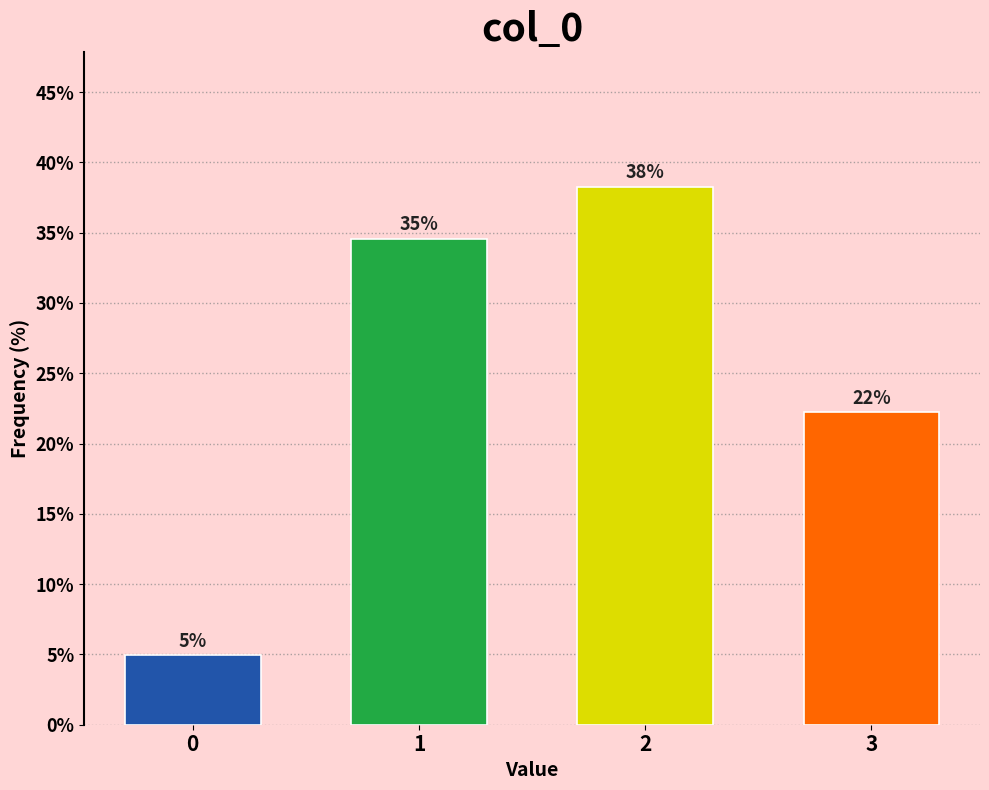

Are the bars horizontal?

No